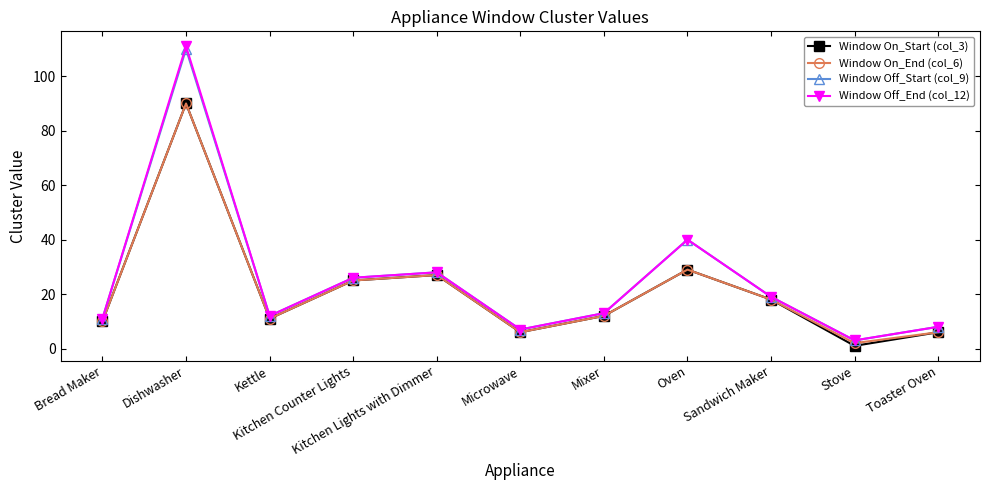

Reading left to right, extract all data points from this chart.

Window On_Start (col_3): 10	90	11	25	27	6	12	29	18	1	6
Window On_End (col_6): 10	90	11	25	27	6	12	29	18	2	6
Window Off_Start (col_9): 11	110	12	26	28	7	13	40	19	3	8
Window Off_End (col_12): 11	111	12	26	28	7	13	40	19	3	8